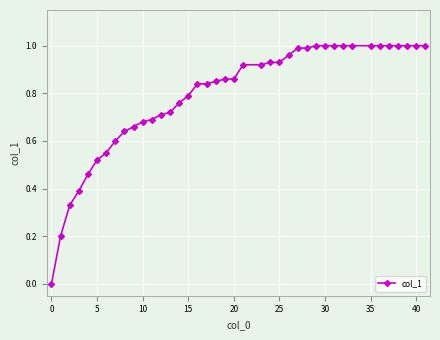

What is the sum of all values?

31.6